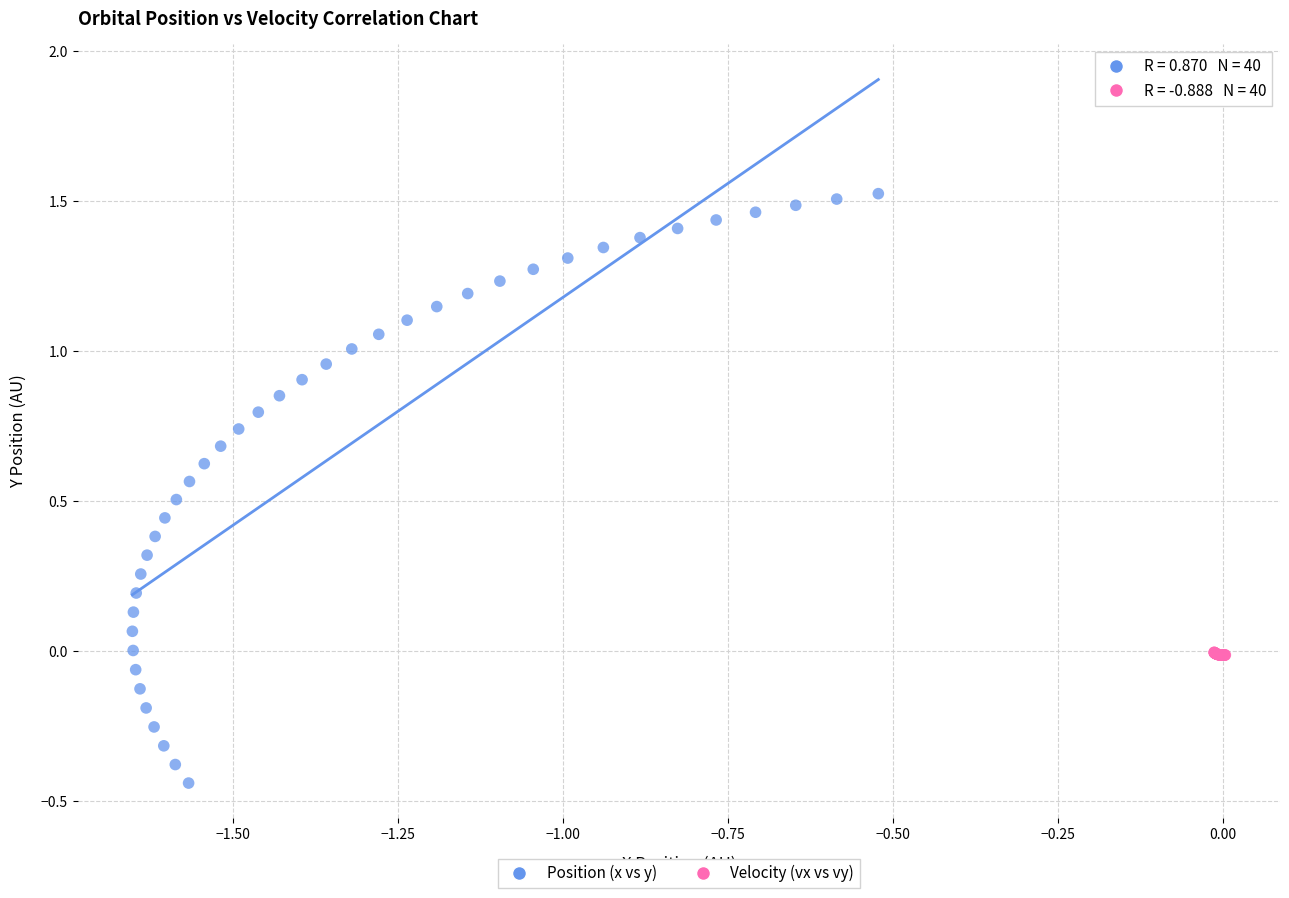

Which series has the widest spread of Y values?

Position (x vs y)